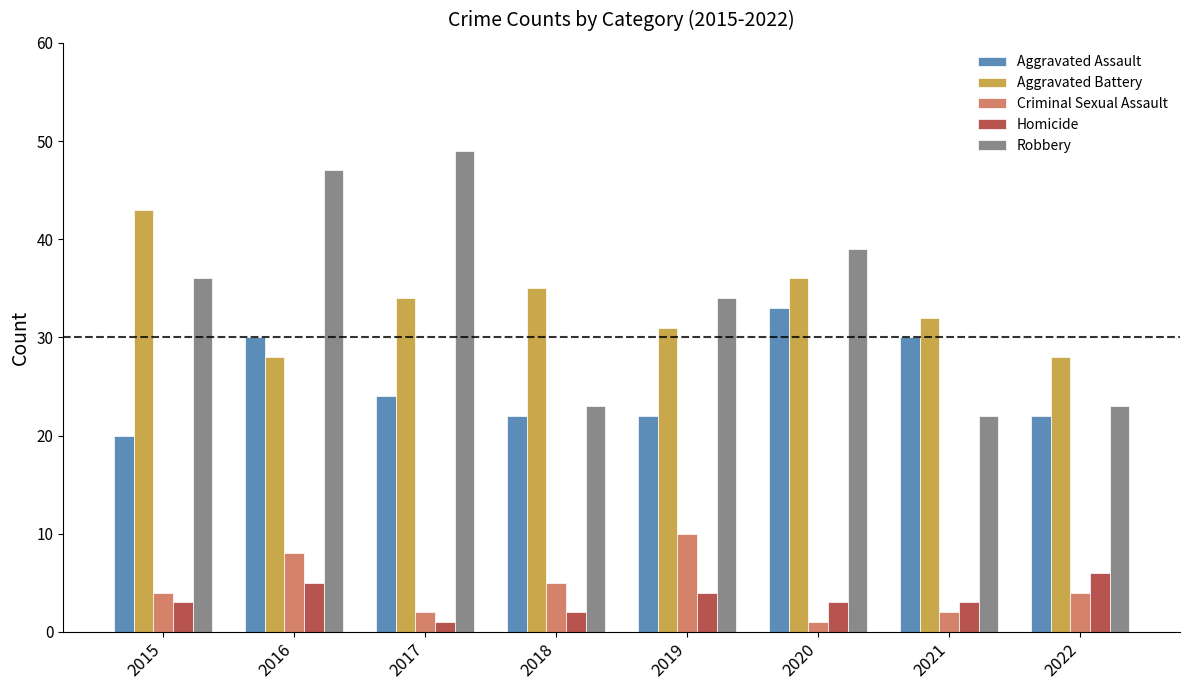

What is the difference between the maximum and second lowest values in the Aggravated Assault series?

11